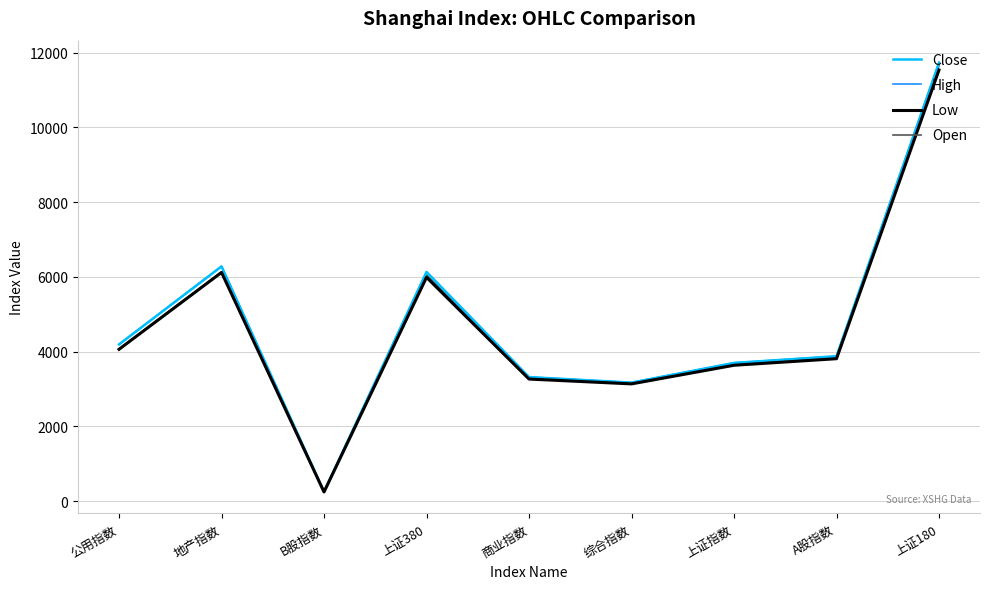

Which series has the widest spread of values?

High